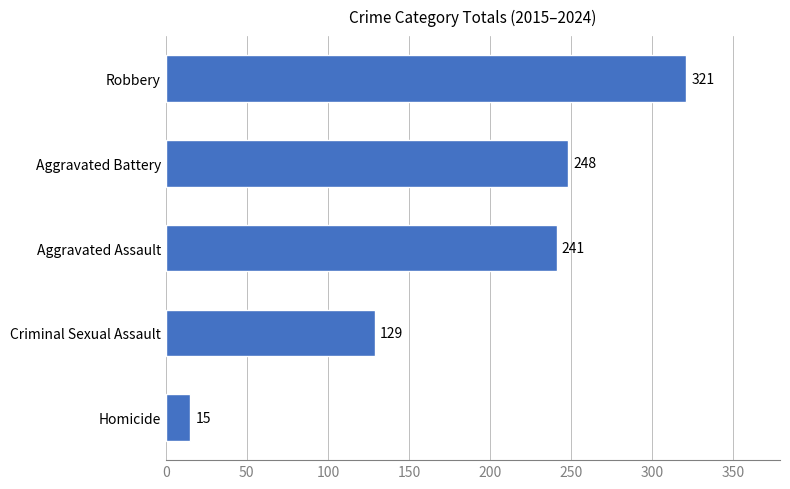

The value at Aggravated Battery is 248. True or false?

True